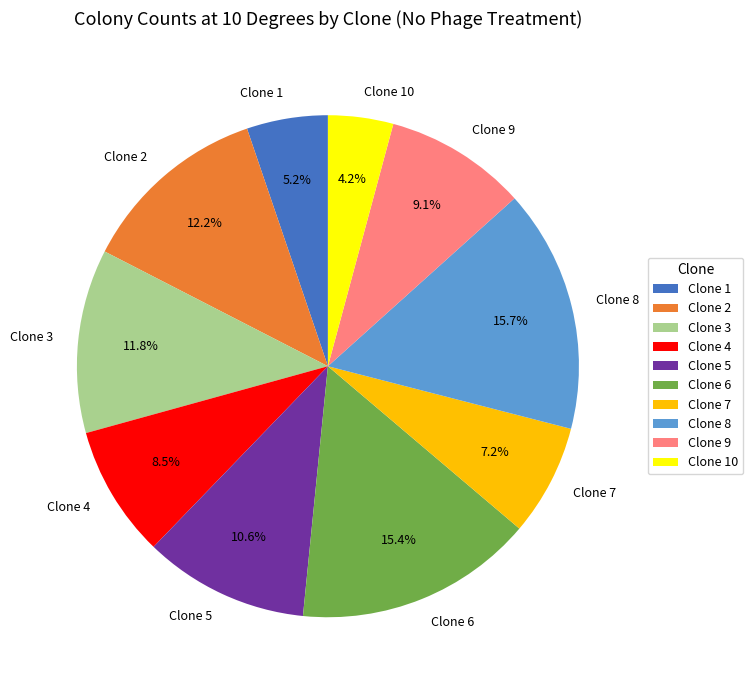

Is there any slice that represents more than half of the pie?

No